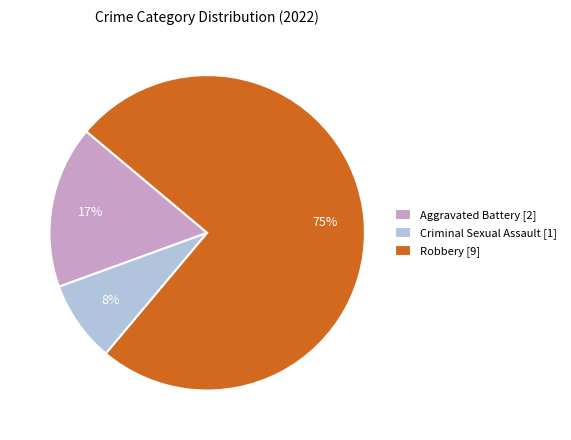

Is it true that Robbery [9] is 75% of the pie?

True